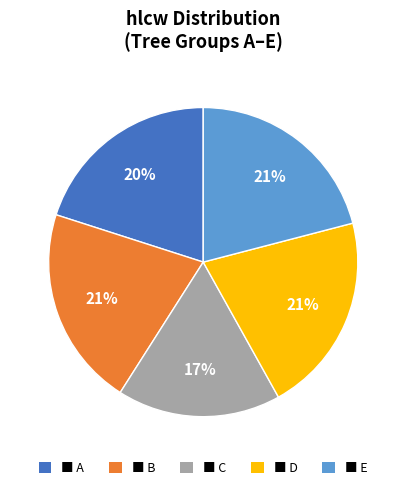

Is the sum of ■ E and ■ C greater than half?

No